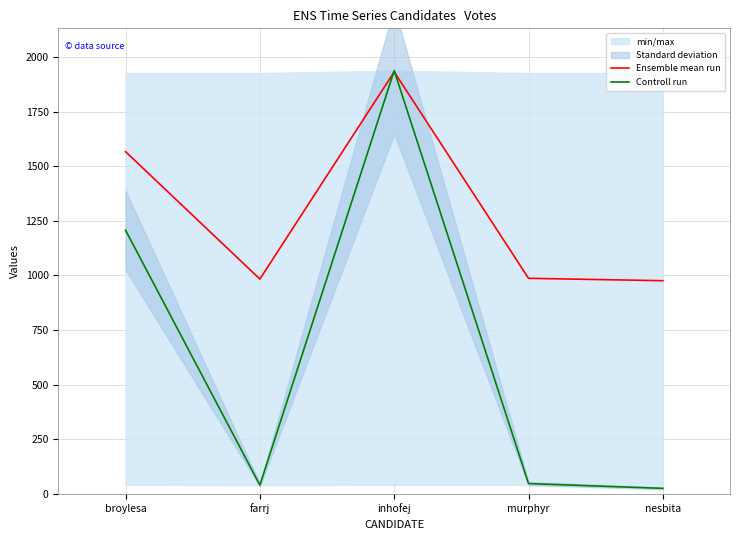

List the series in order of their peak value, highest first.

Controll run, Ensemble mean run